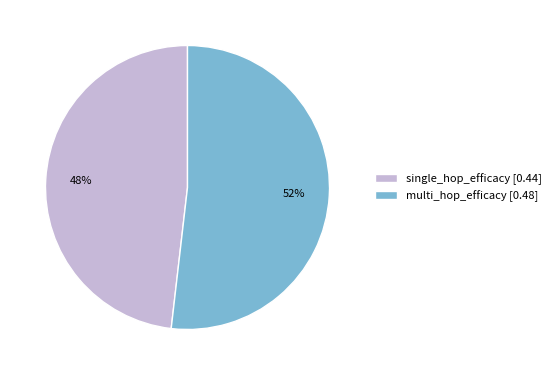

What is the largest slice in the pie chart?

multi_hop_efficacy